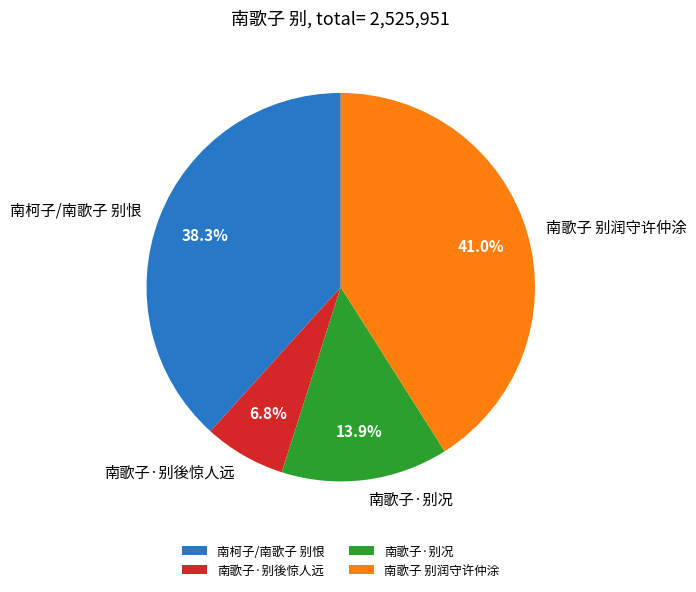

Does 南歌子·别况 represent more than half of the total?

No